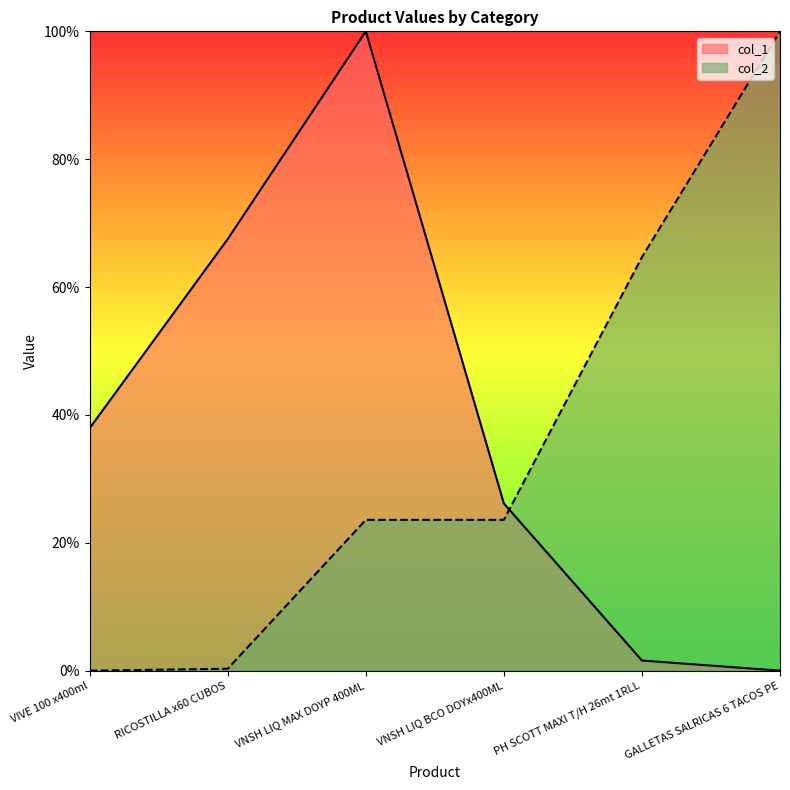

How many intersections are there between col_2 and col_1?

1